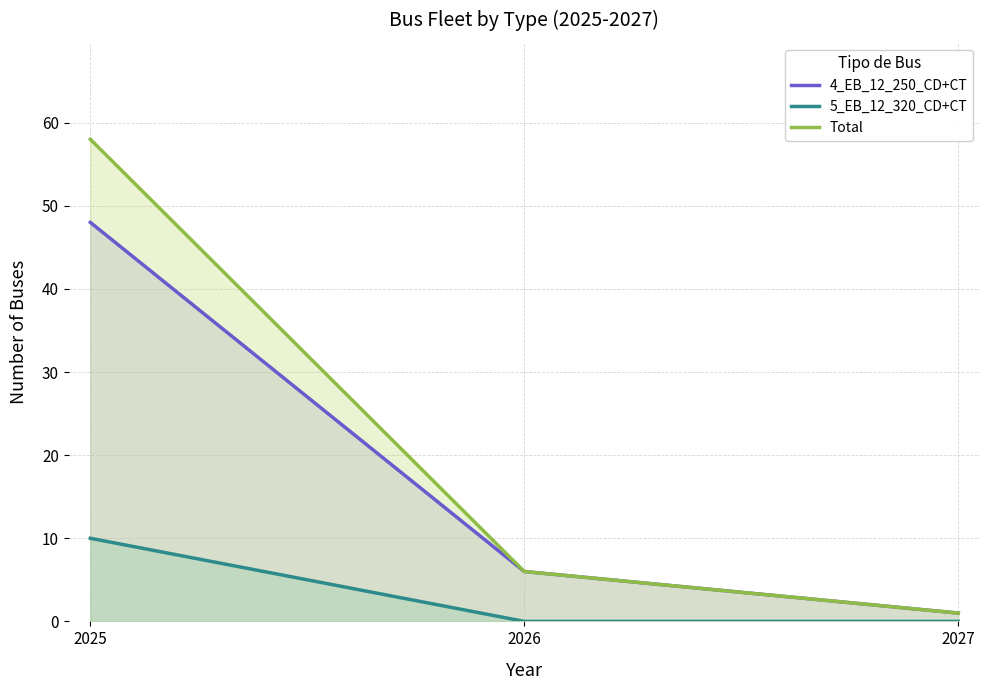

Reading left to right, transcribe all the data shown in this chart.

4_EB_12_250_CD+CT: 2025=48	2026=6	2027=1
5_EB_12_320_CD+CT: 2025=10	2026=0	2027=0
Total: 2025=58	2026=6	2027=1